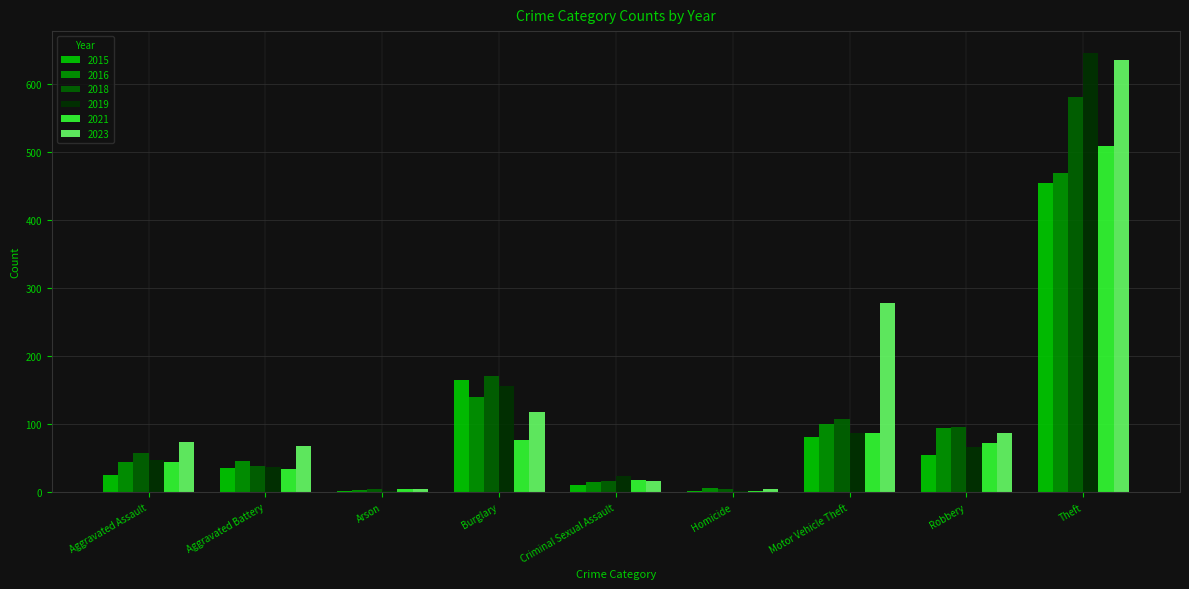

Is the value of 2019 at Criminal Sexual Assault greater than the value of 2021 at Burglary?

No